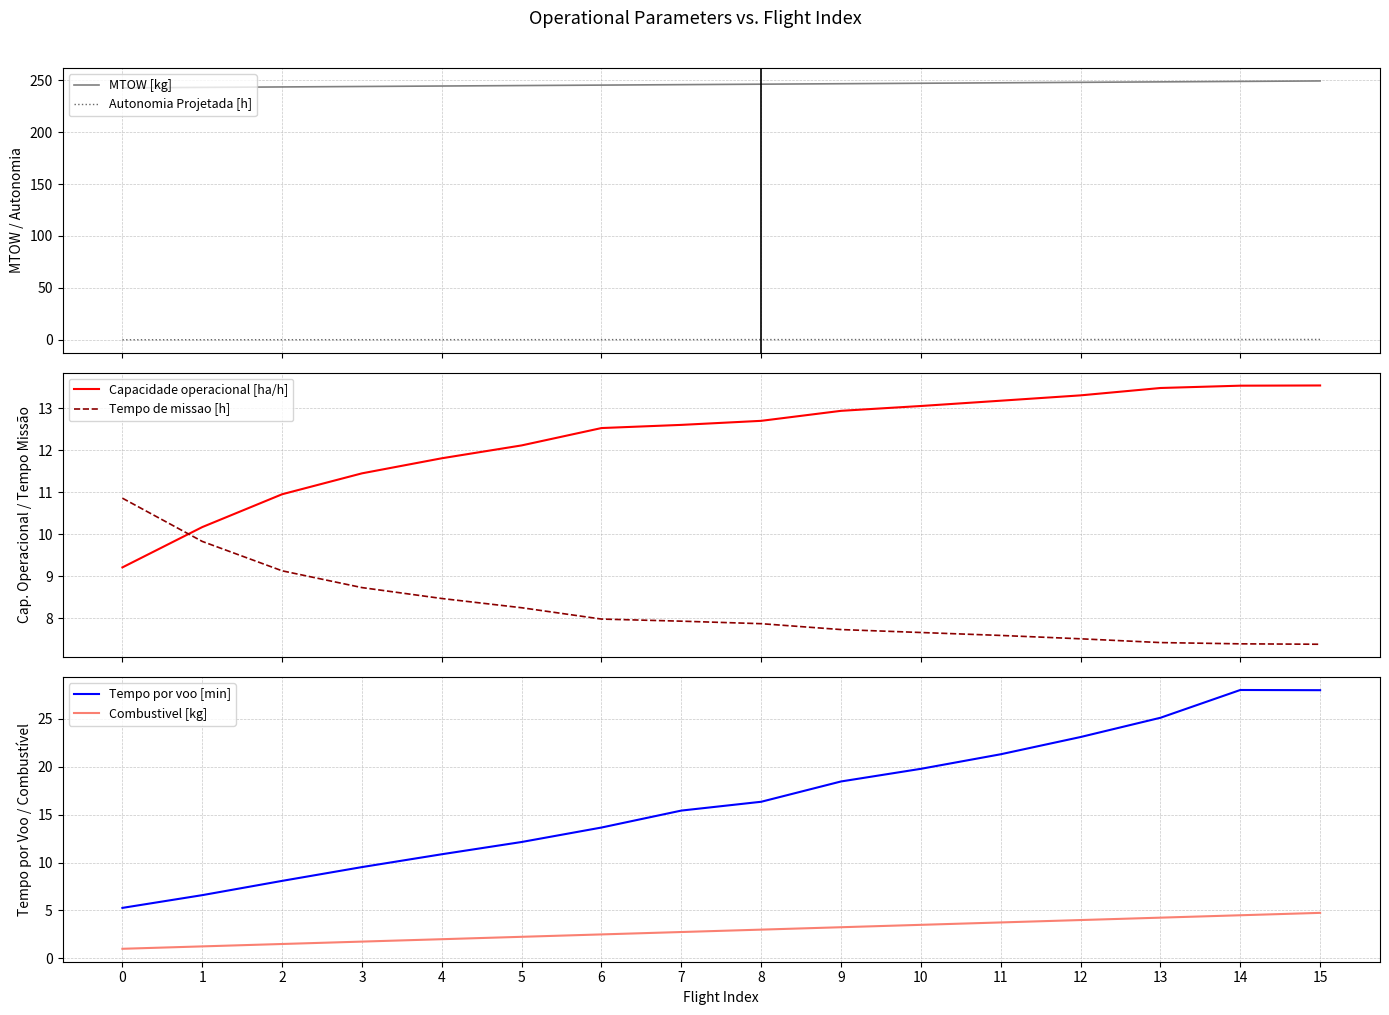

Read the MTOW [kg] value at 11.

247.5